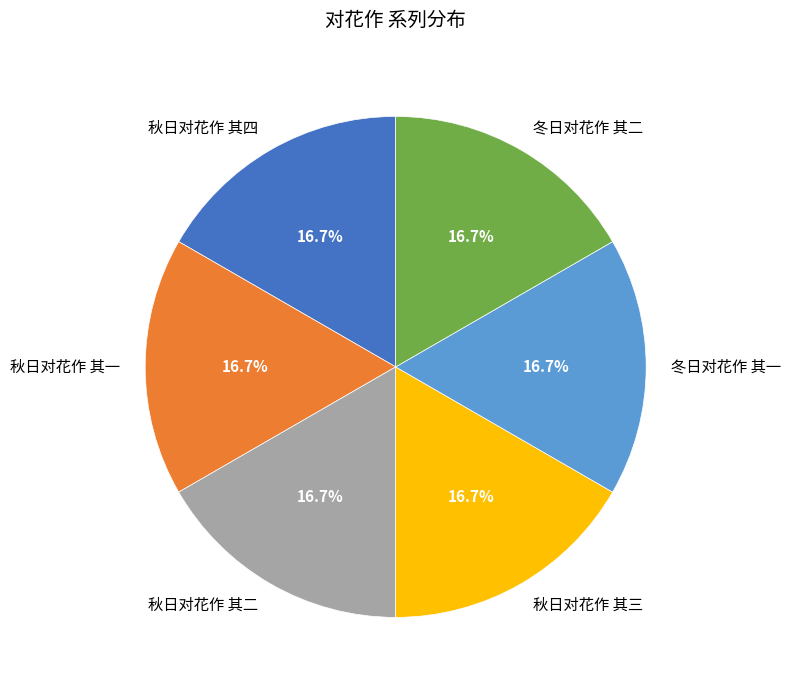

Is there any slice that represents more than half of the pie?

No